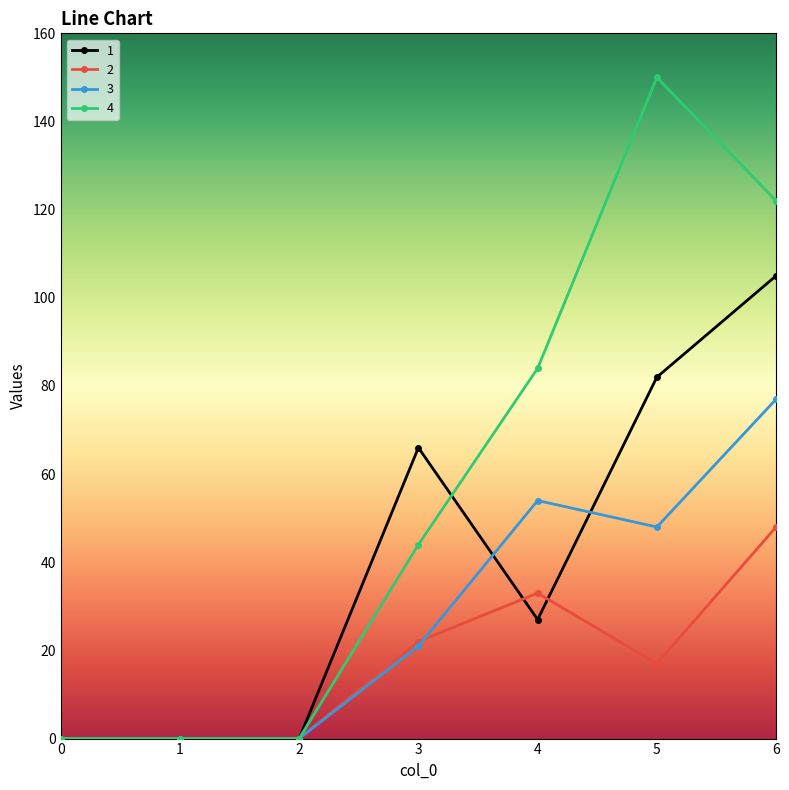

Reading left to right, extract all data points from this chart.

1: 0	0	0	66	27	82	105
2: 0	0	0	22	33	17	48
3: 0	0	0	21	54	48	77
4: 0	0	0	44	84	150	122